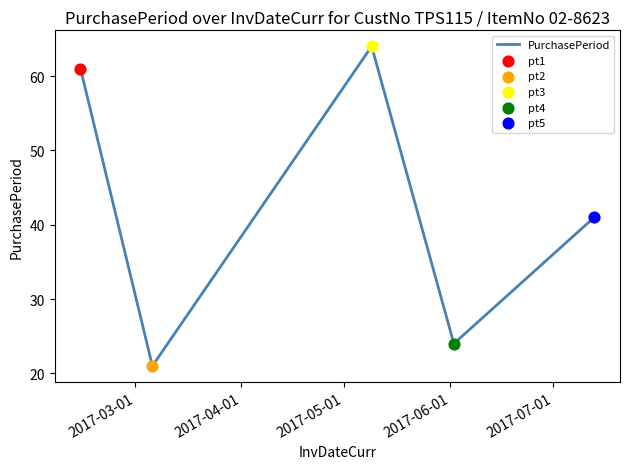

How many interior local peaks (higher than both neighbors) does the data have?

1